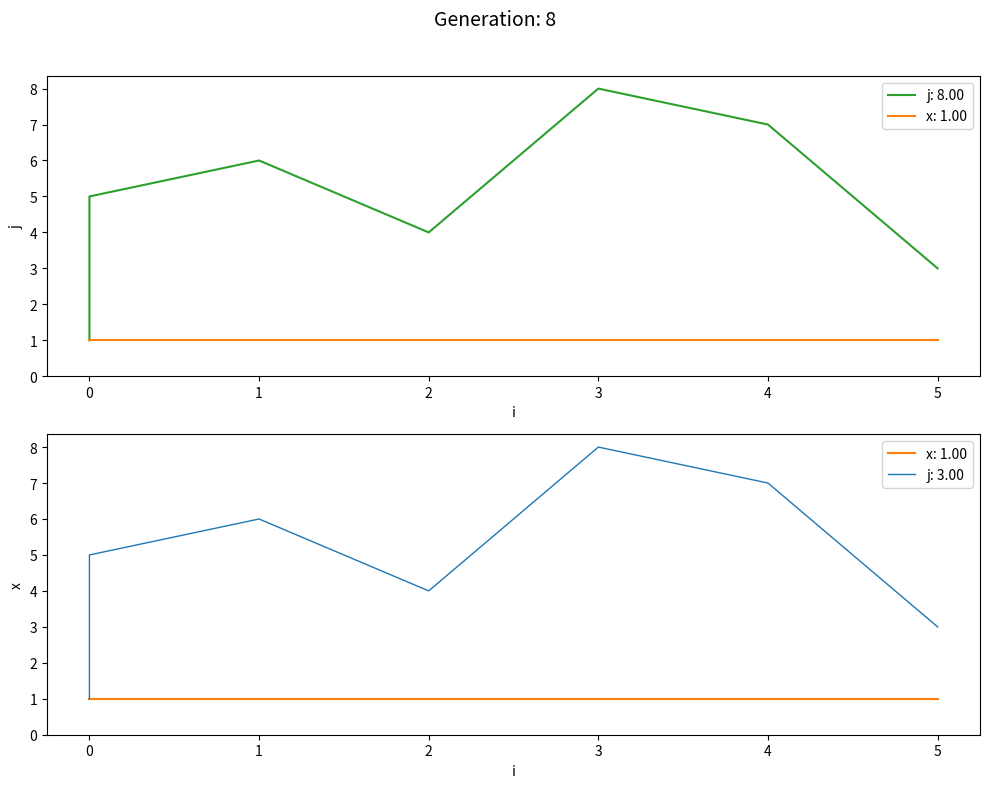

Between 3 and 2, which is larger?

3